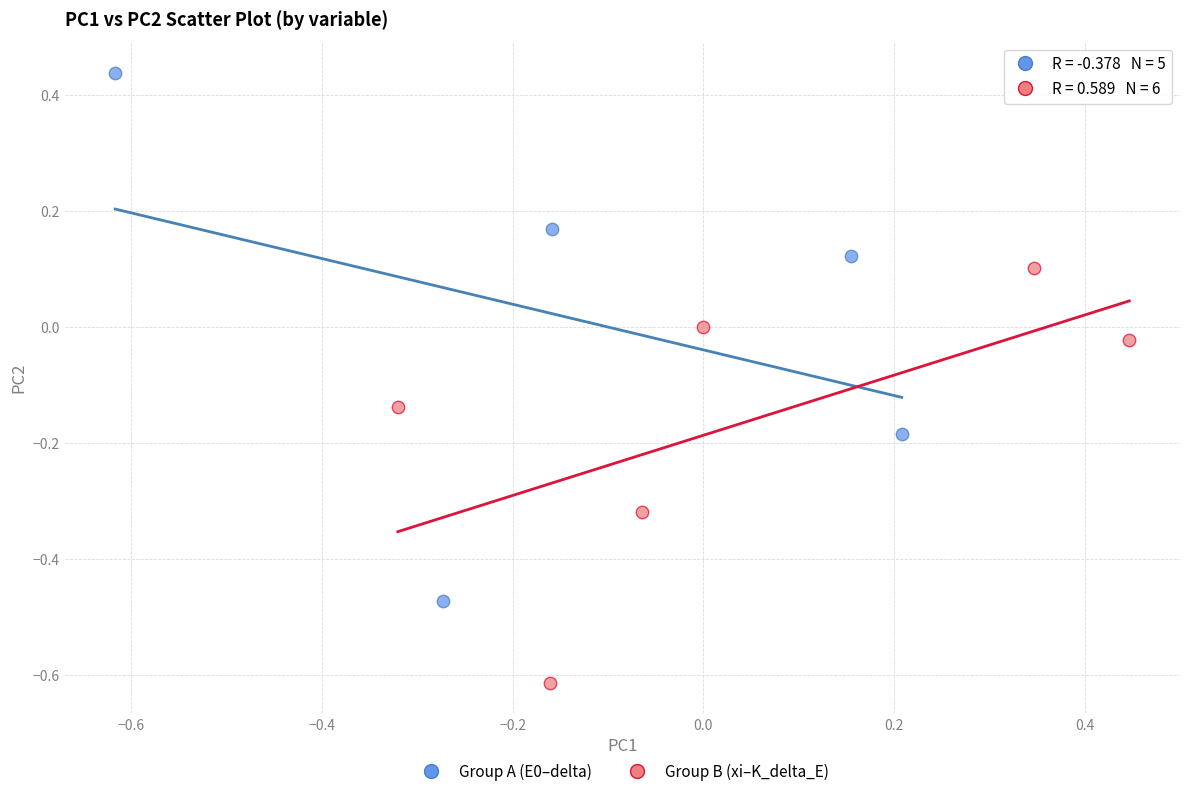

Which series reaches the minimum Y coordinate?

Group B (xi–K_delta_E)